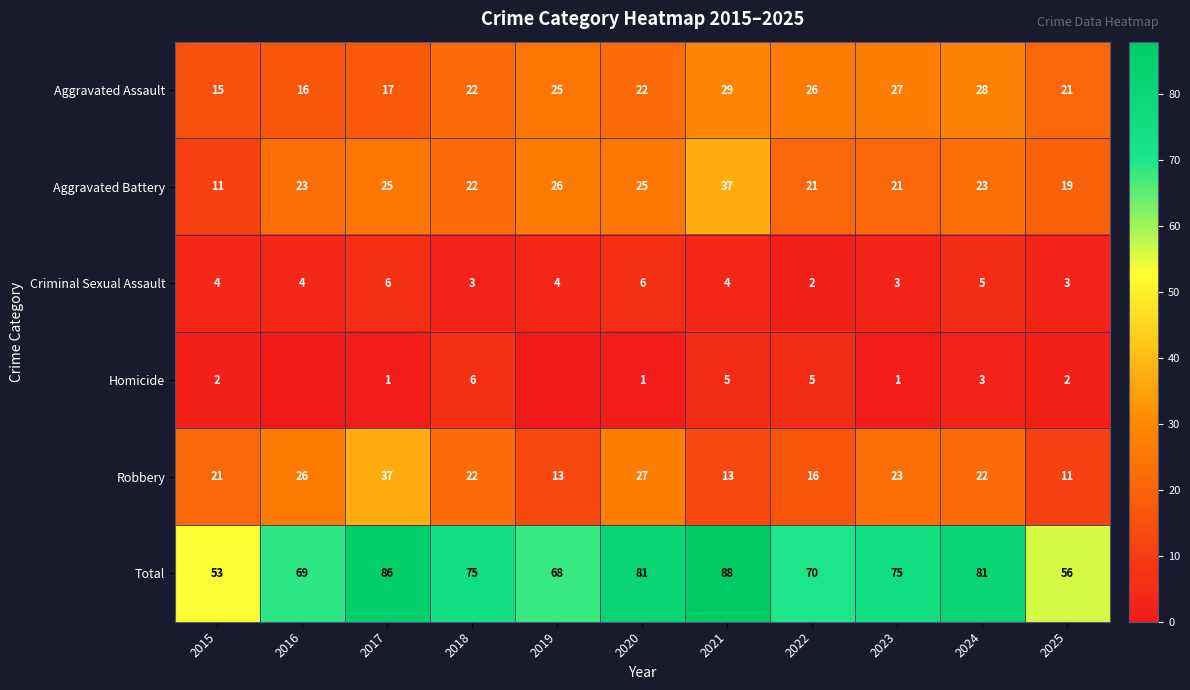

What is the difference between the second highest and second lowest values in the Total series?

30